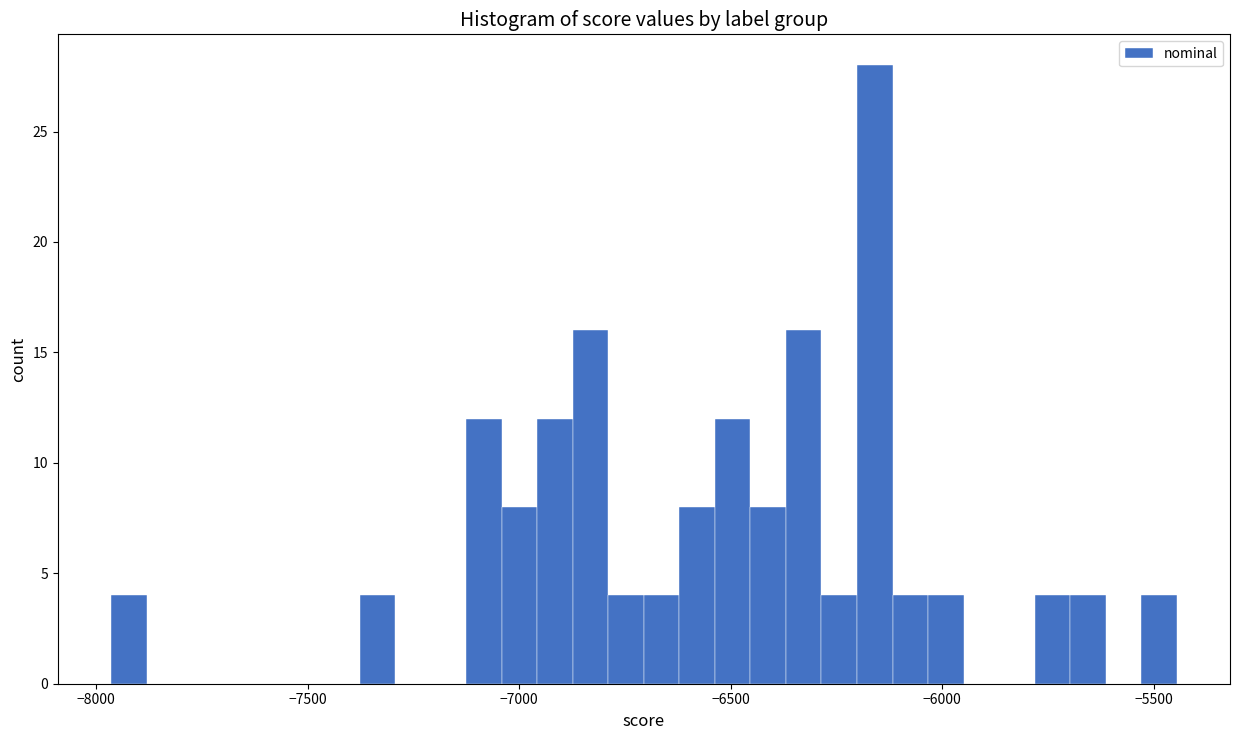

Around what value on the x-axis is the tallest bar? Give the approximate position of its centre, as read against the axis.

-6150